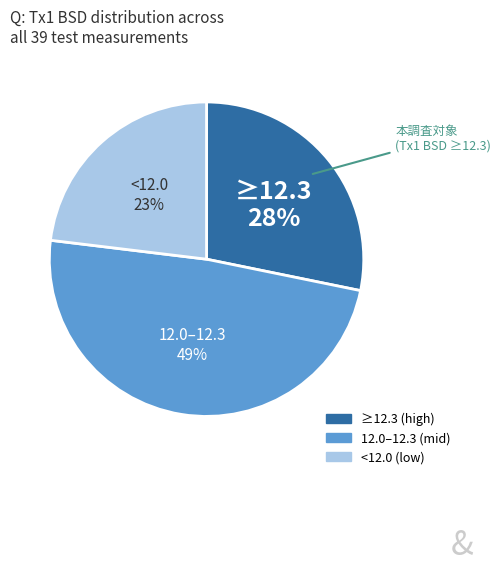

To the nearest percent, what is the difference between the largest and smallest slice percentages?

26%